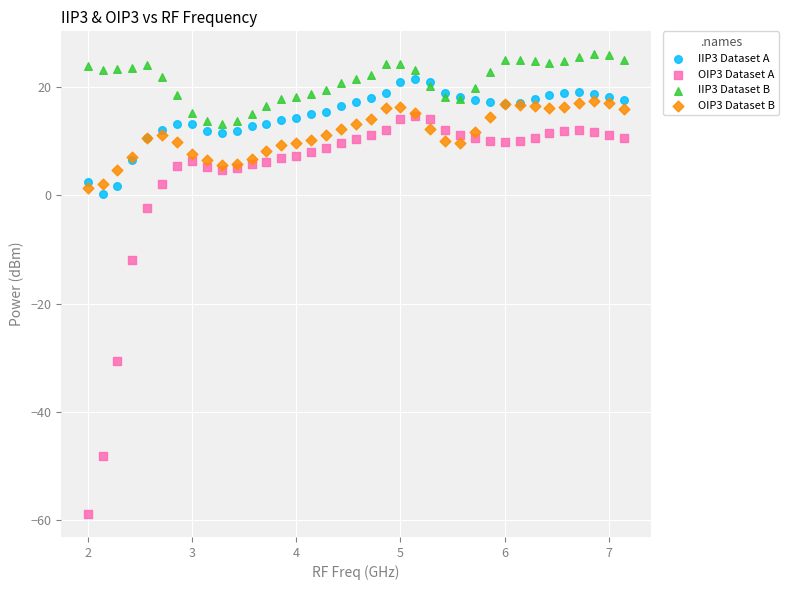

Across all series, what Y value is closest to -16?

-11.9